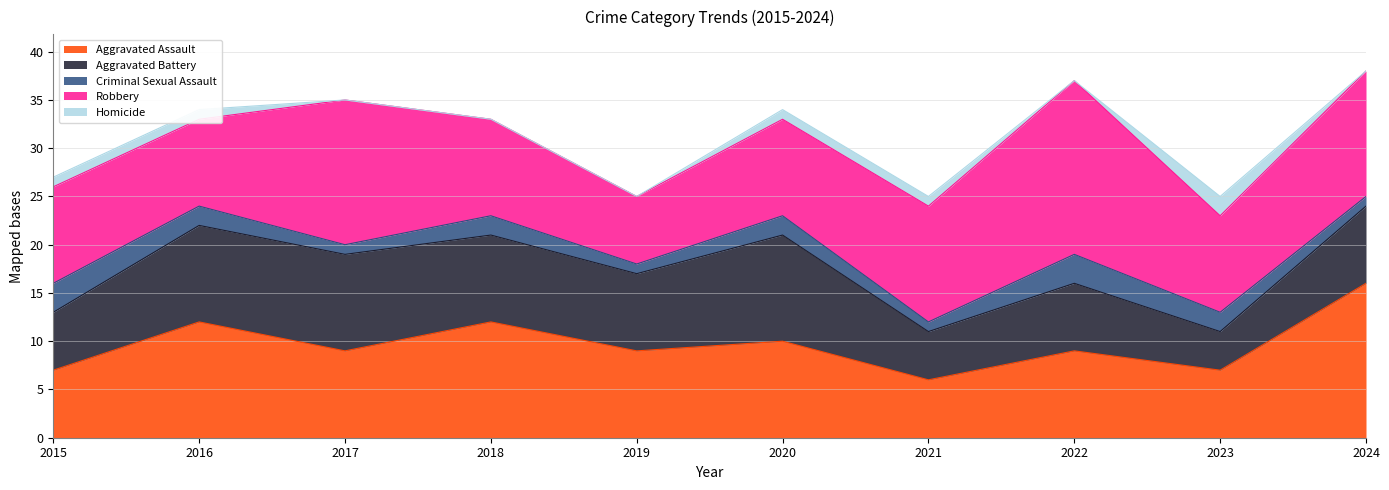

How many distinct data groups are displayed?

5